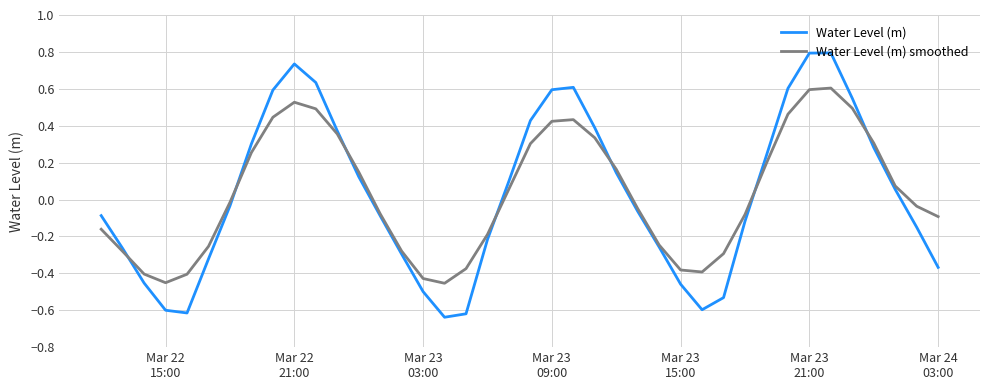

List the series in order of their peak value, highest first.

Water Level (m), Water Level (m) smoothed